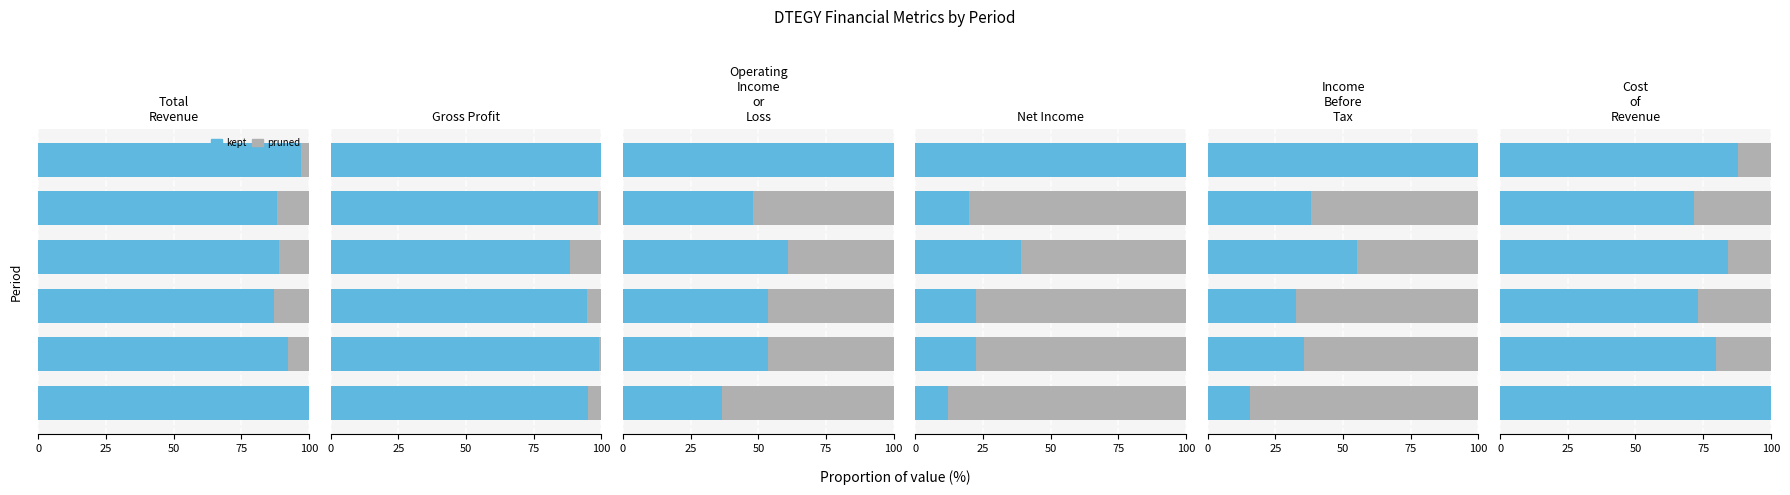

What are all the series names shown in the legend?

pruned, kept